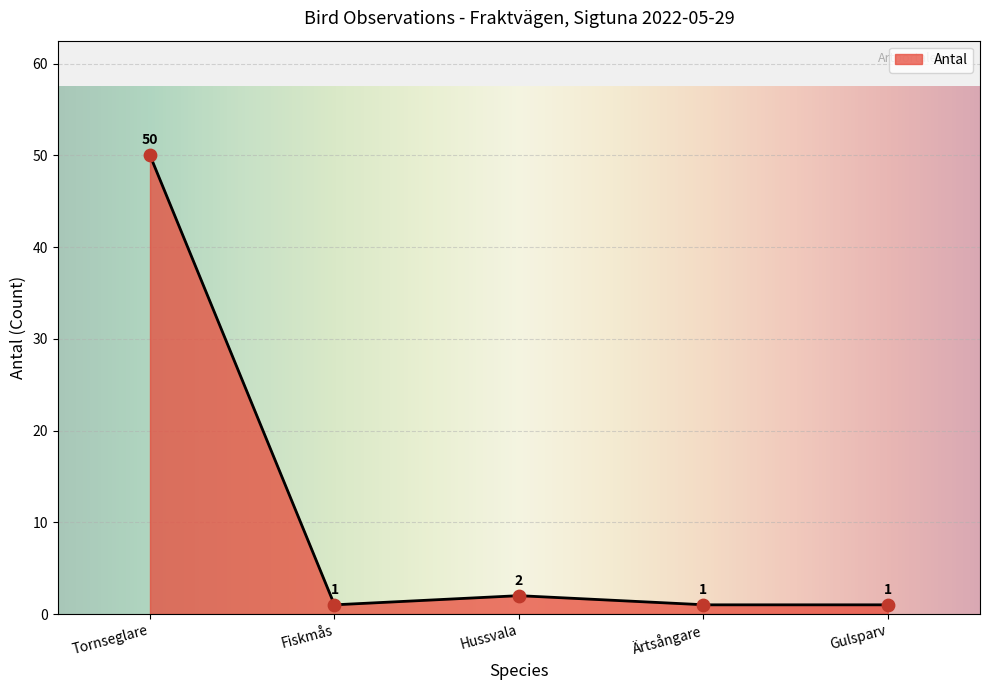

Approximately how many times larger is the value at Gulsparv compared to Fiskmås?

1.0